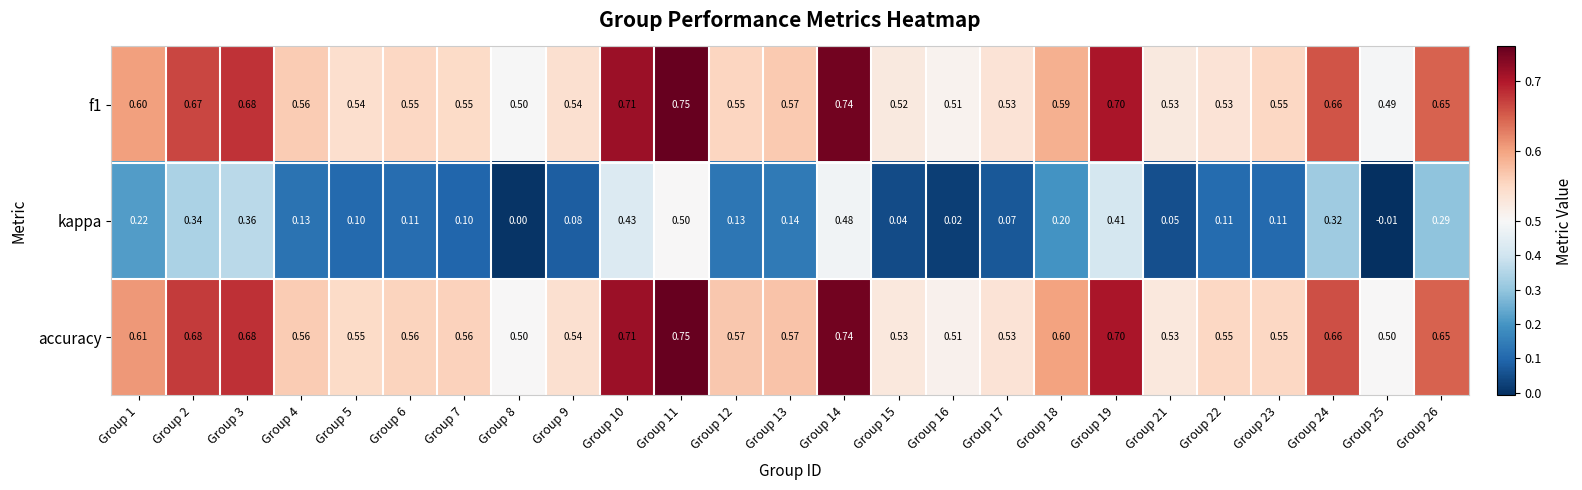

Is the value of f1 at Group 25 greater than the value of kappa at Group 21?

Yes